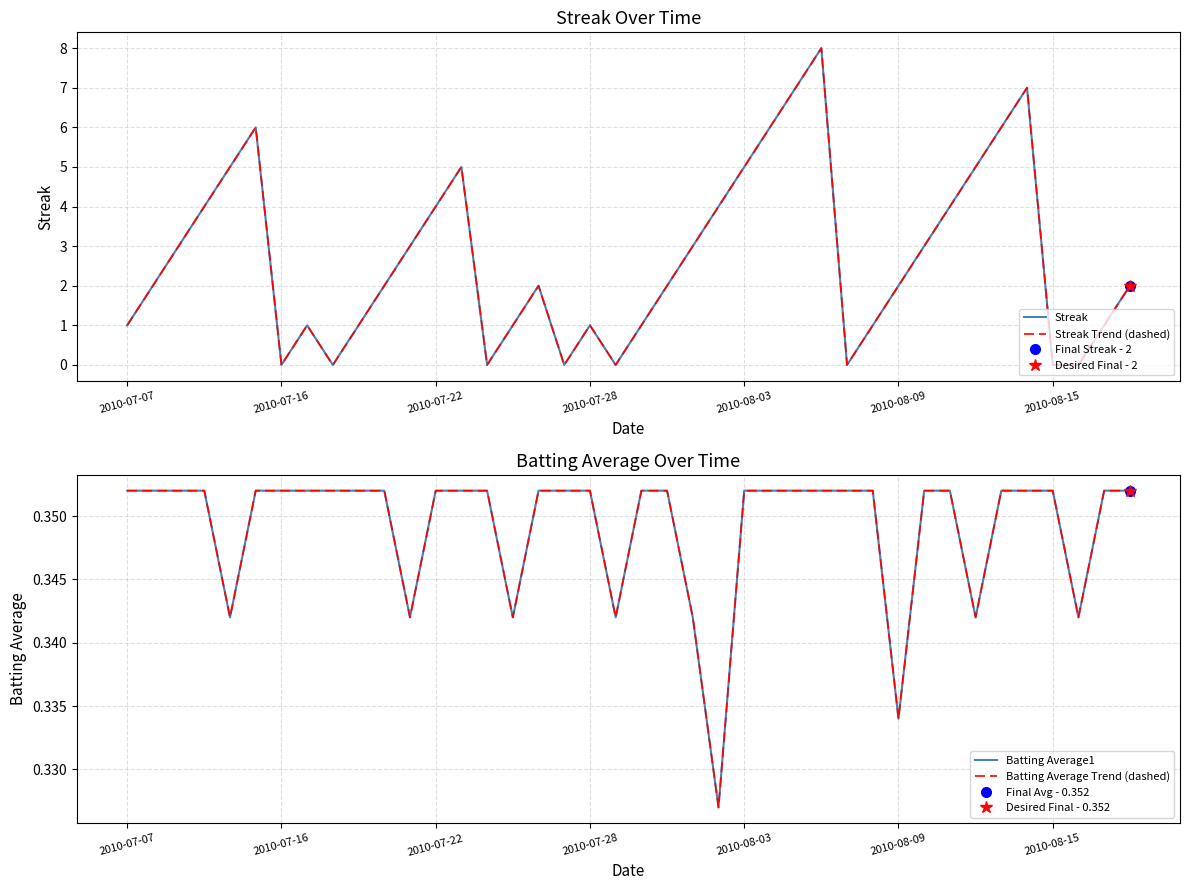

How many interior local valleys does the Streak series have?

6